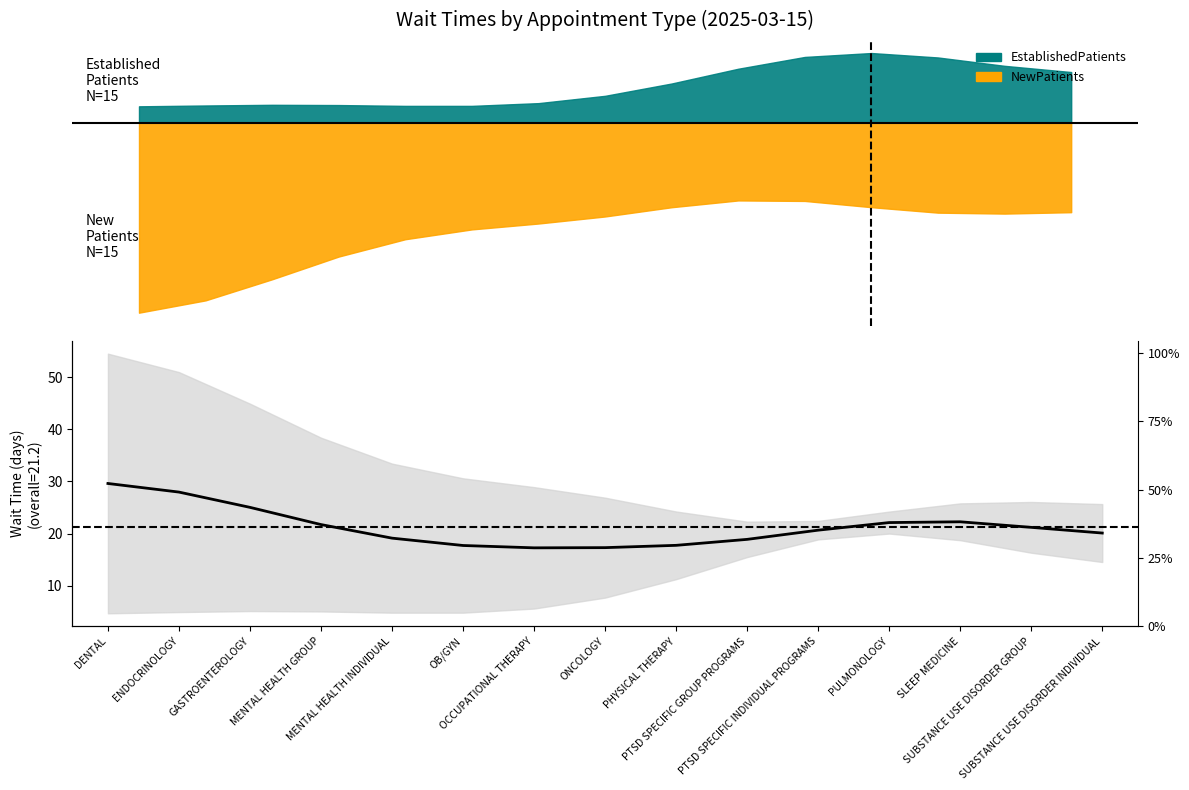

List the labels in order of value, largest first.

DENTAL, ENDOCRINOLOGY, GASTROENTEROLOGY, SLEEP MEDICINE, PULMONOLOGY, MENTAL HEALTH GROUP, SUBSTANCE USE DISORDER GROUP, PTSD SPECIFIC INDIVIDUAL PROGRAMS, SUBSTANCE USE DISORDER INDIVIDUAL, MENTAL HEALTH INDIVIDUAL, PTSD SPECIFIC GROUP PROGRAMS, PHYSICAL THERAPY, OB/GYN, ONCOLOGY, OCCUPATIONAL THERAPY